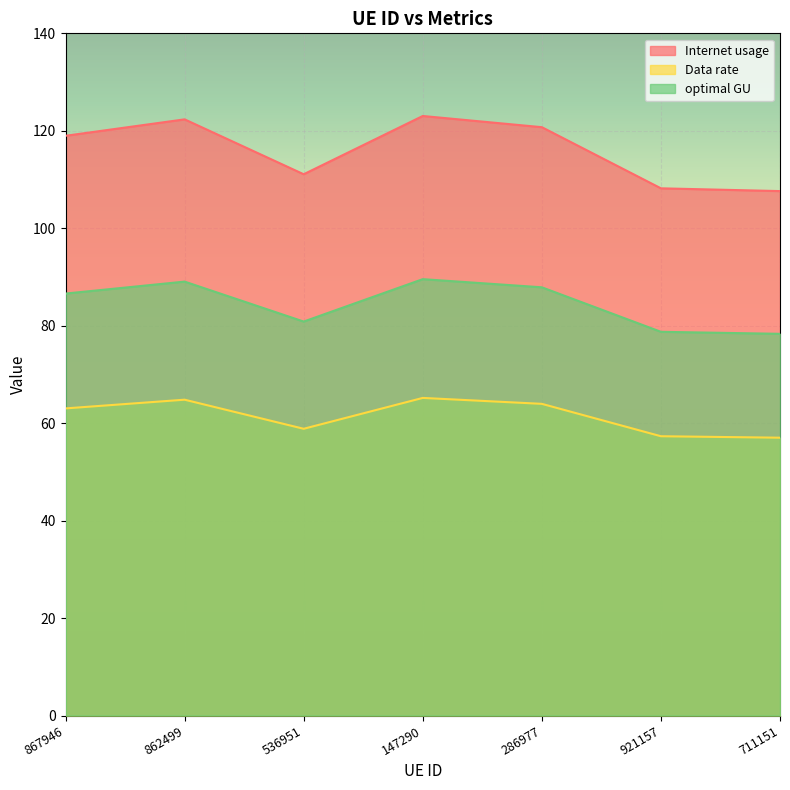

At which category is the sum across all series the highest?

147290